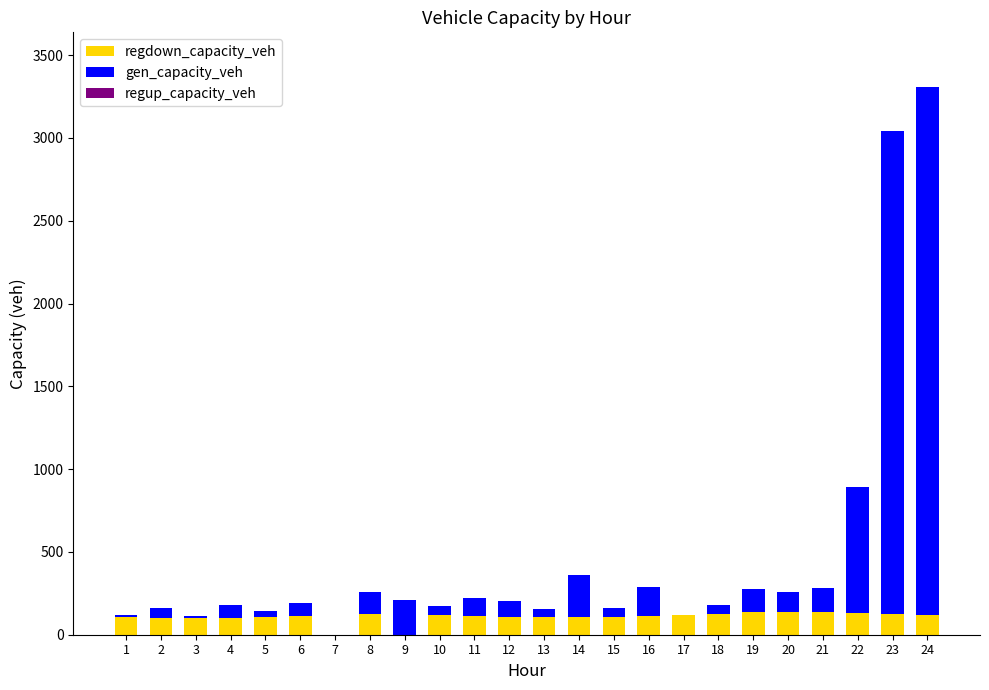

What is the sum of all regdown_capacity_veh values?

2548.9